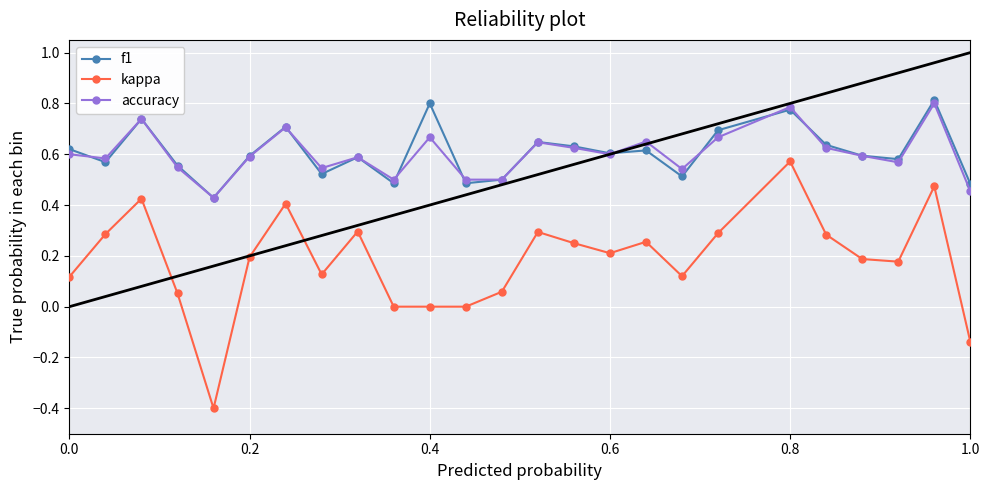

Which series has the largest range (max minus min)?

kappa